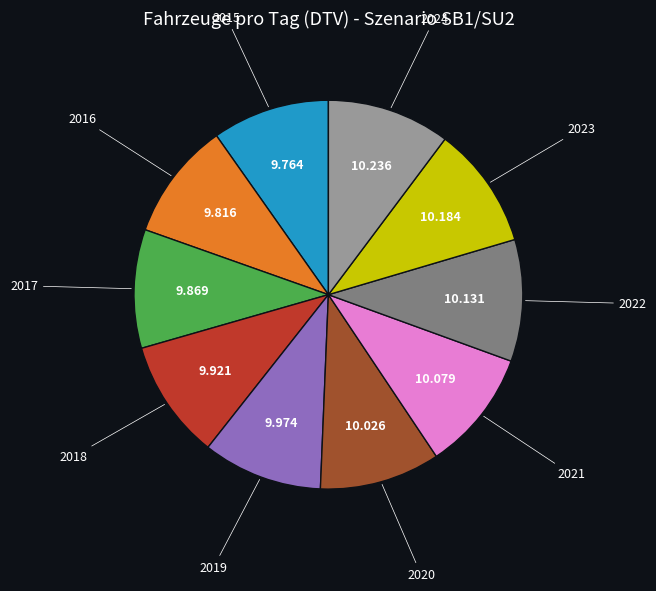

Is there any slice that represents more than half of the pie?

No